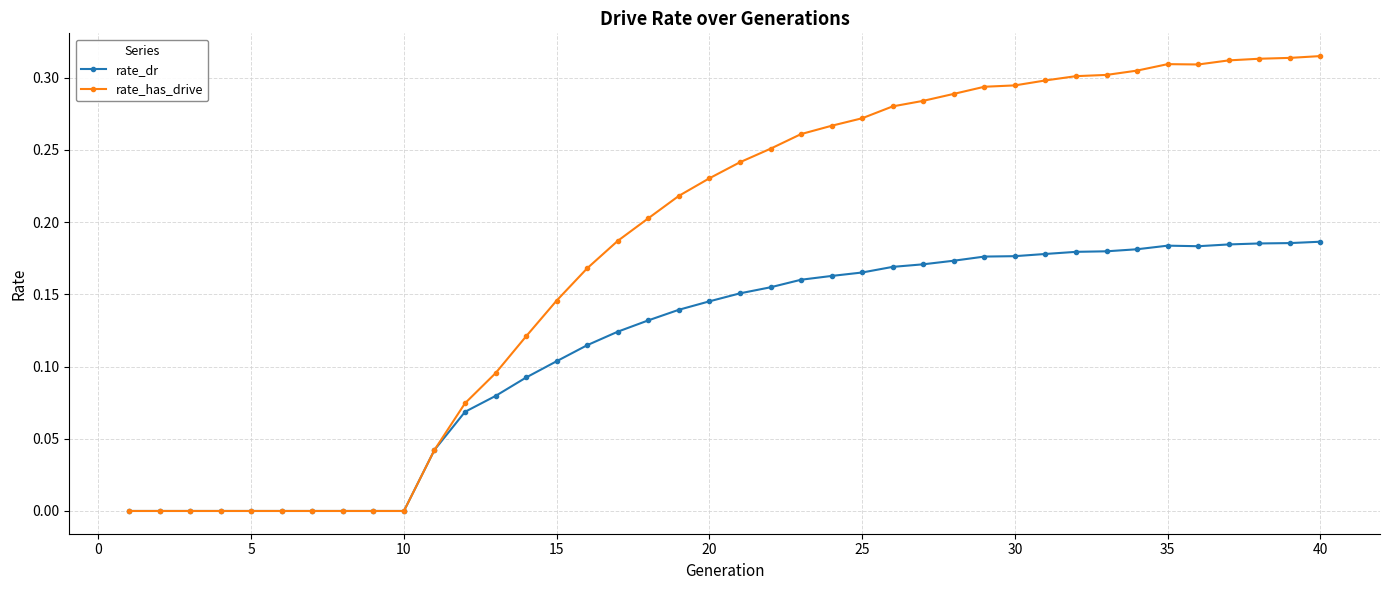

Which series has the widest spread of values?

rate_has_drive